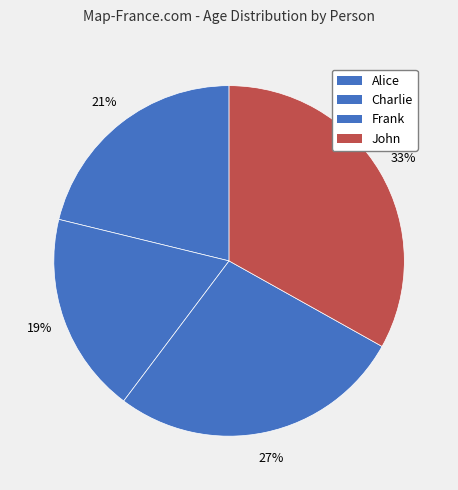

To the nearest percent, what is the average slice percentage?

25%